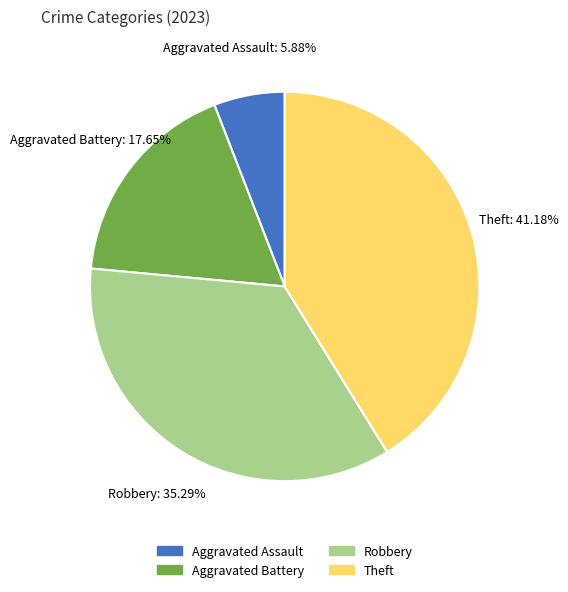

How many slices are in this pie chart?

4